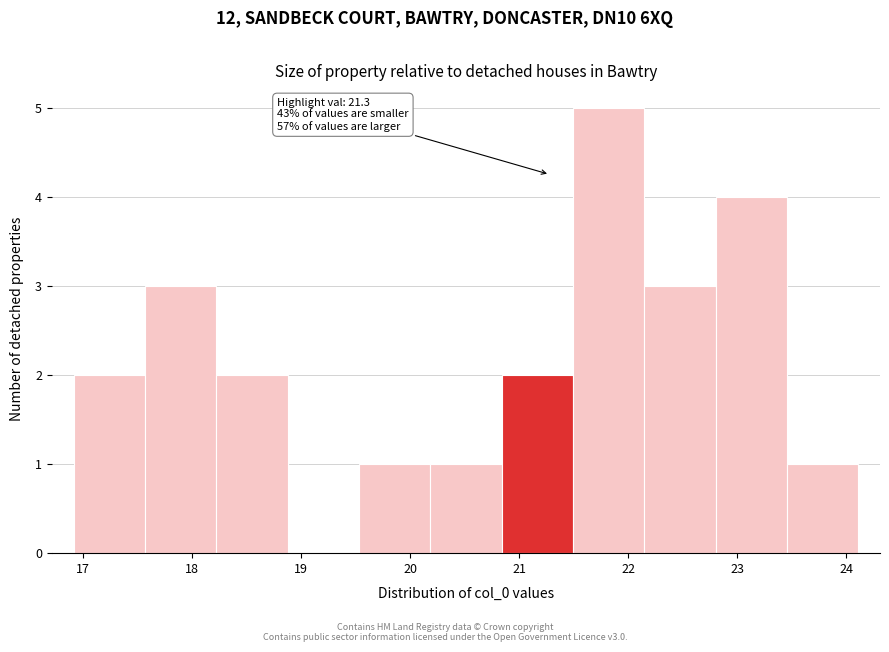

Over which range of the x-axis is the bar tallest?

21.5 to 22.1